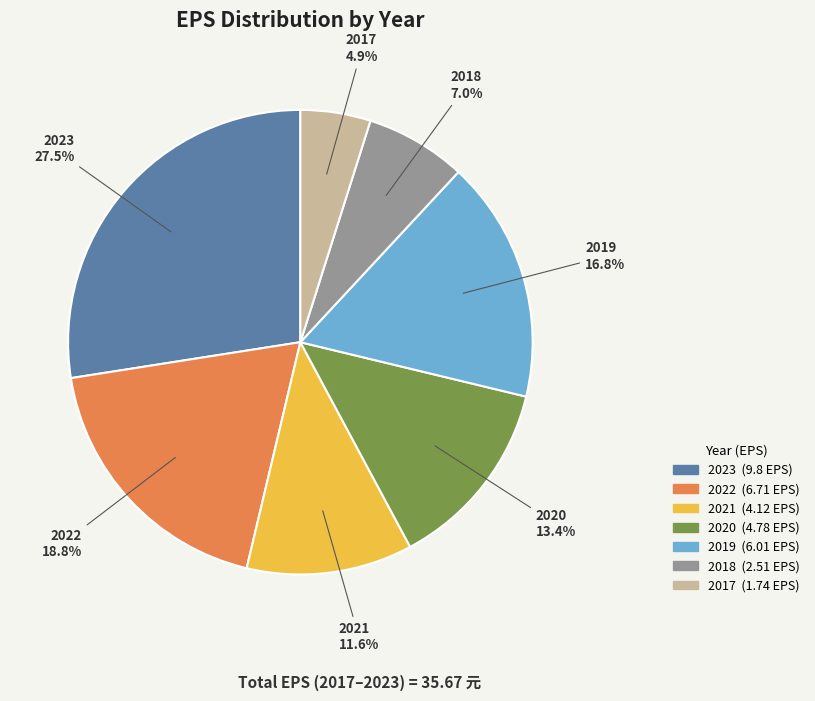

Is it true that 2019 is 17% of the pie?

True